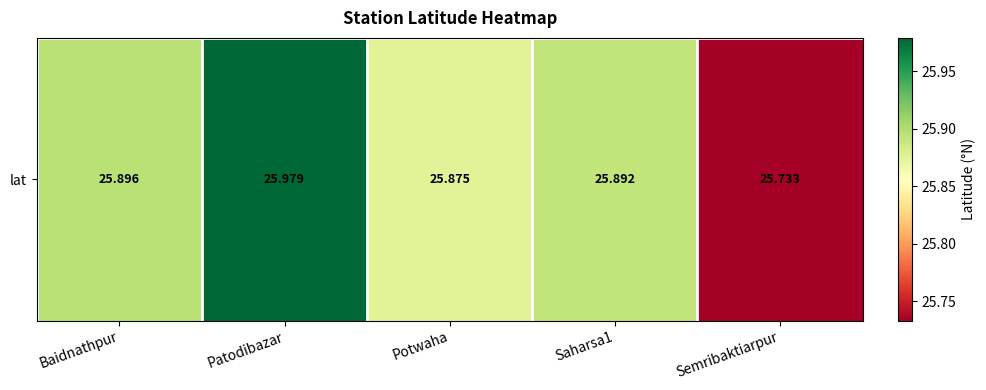

What is the difference between the values at Saharsa1 and Patodibazar?

0.1